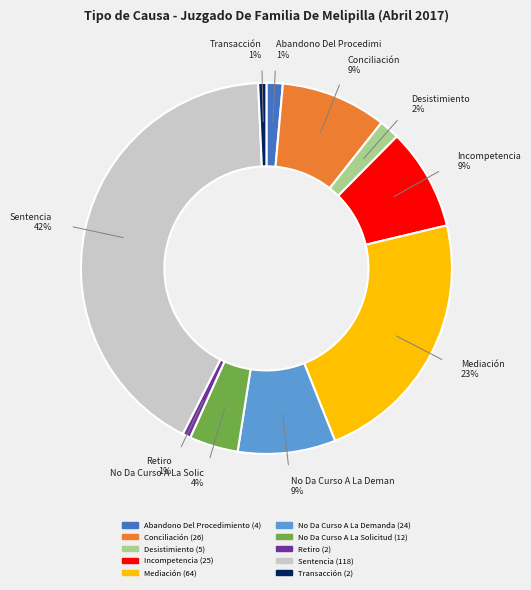

Does any single category account for the majority?

No